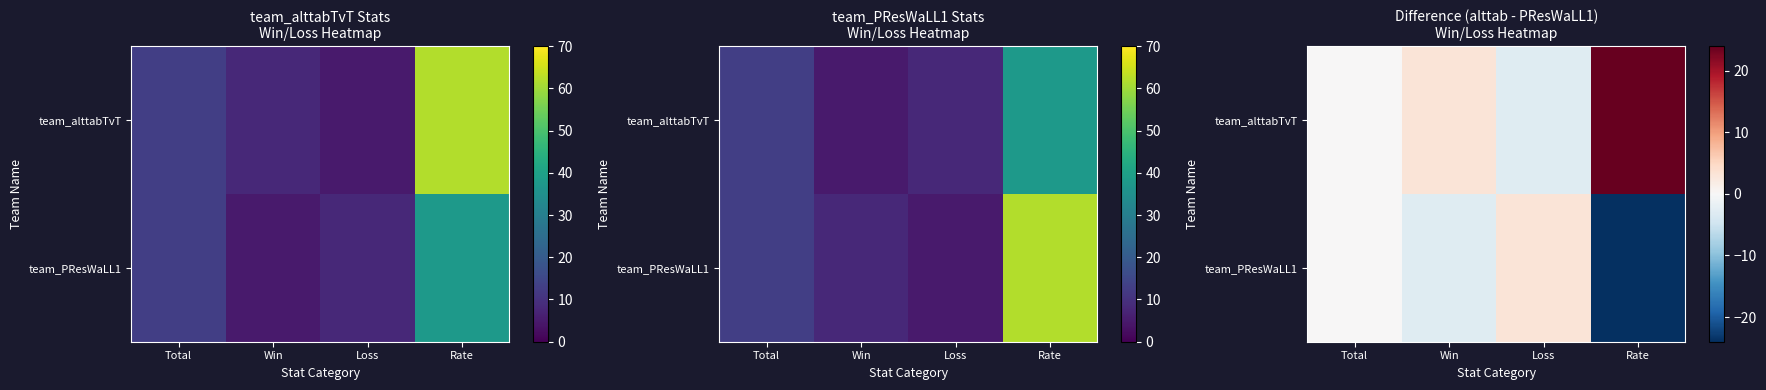

Is it true that team_PResWaLL1 equals -5 at Win?

False